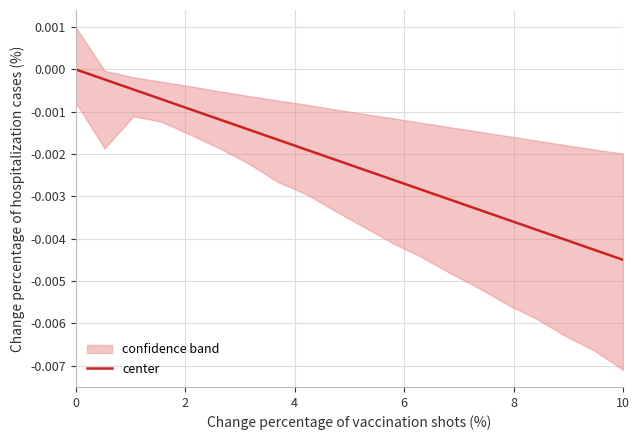

At which label does center reach its minimum?

10